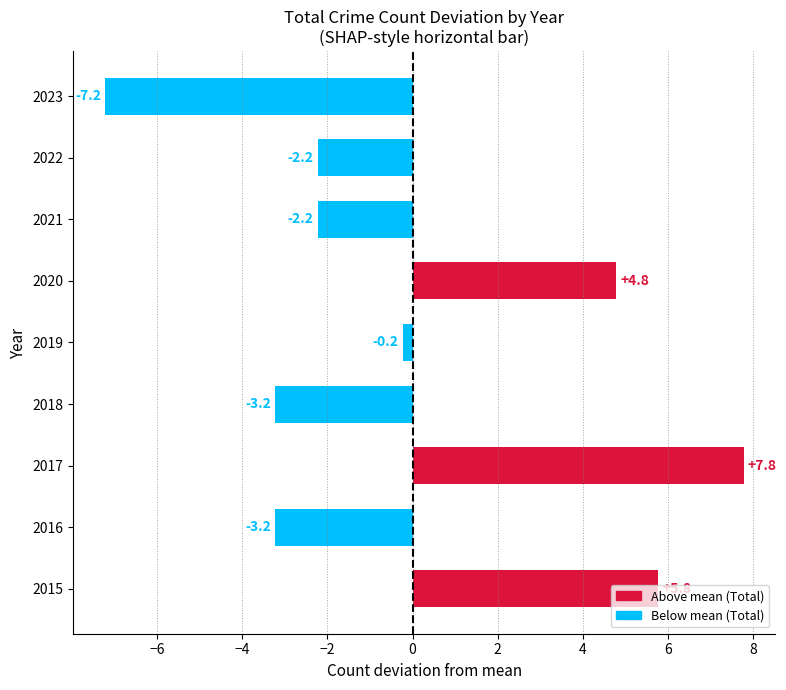

What is the change in value from 2017 to 2019?

-8.0